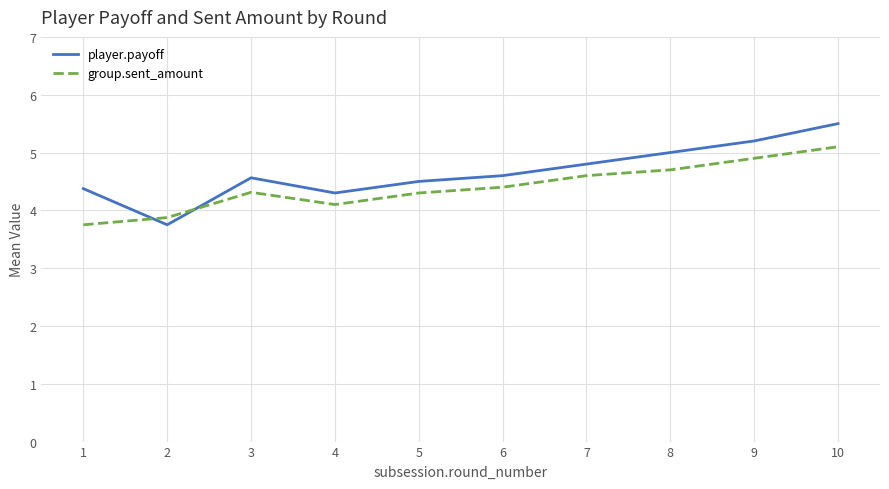

What is the total value across all series at 7?

9.4